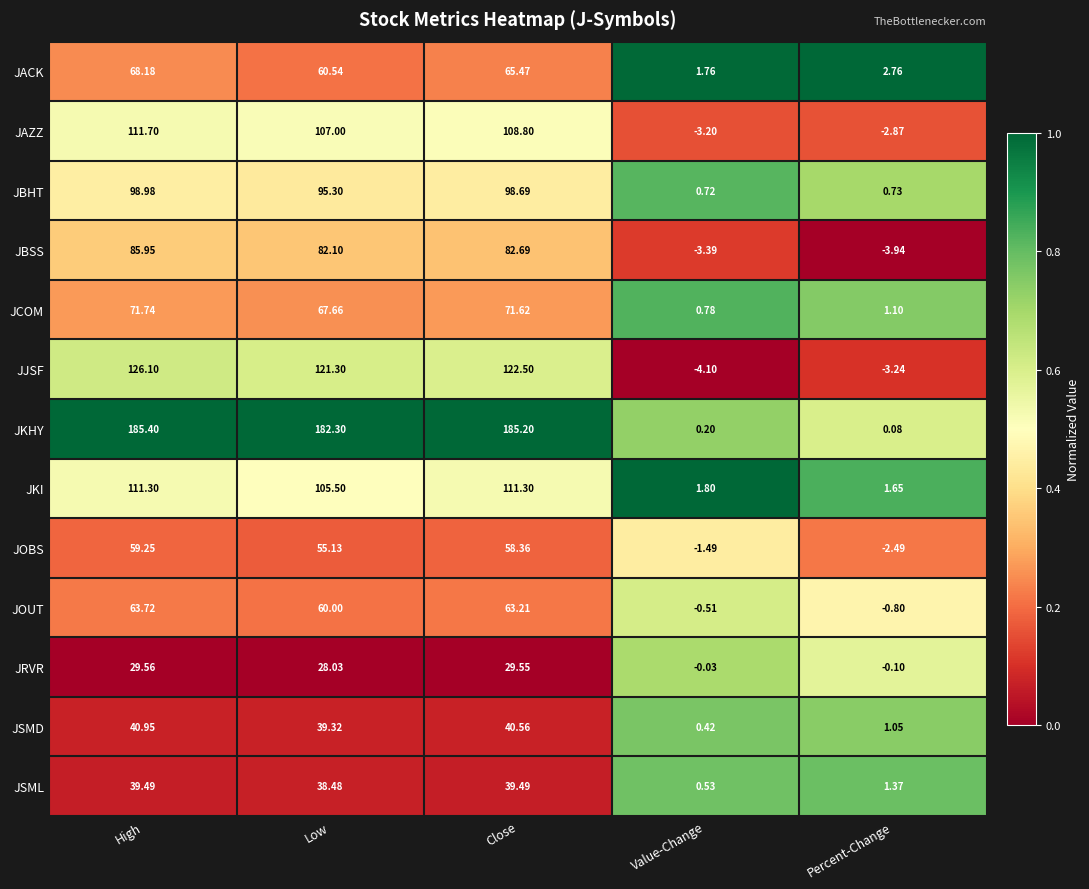

What is the total value across all series at High?

1092.3